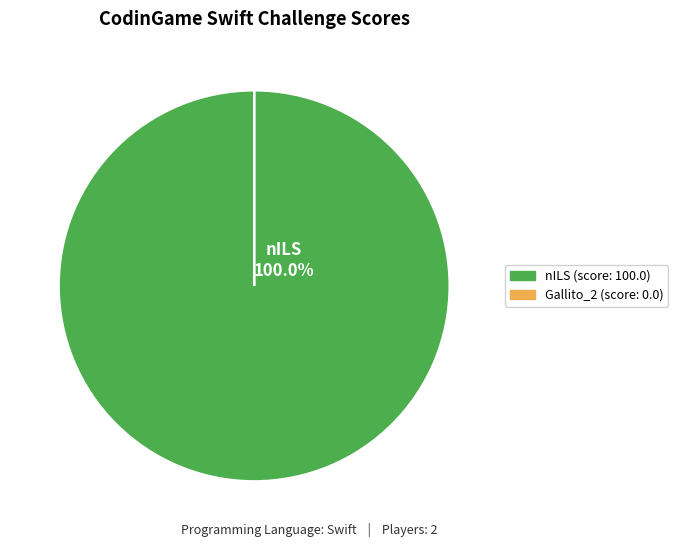

Which category has the biggest portion of the pie?

nILS (score: 100.0)